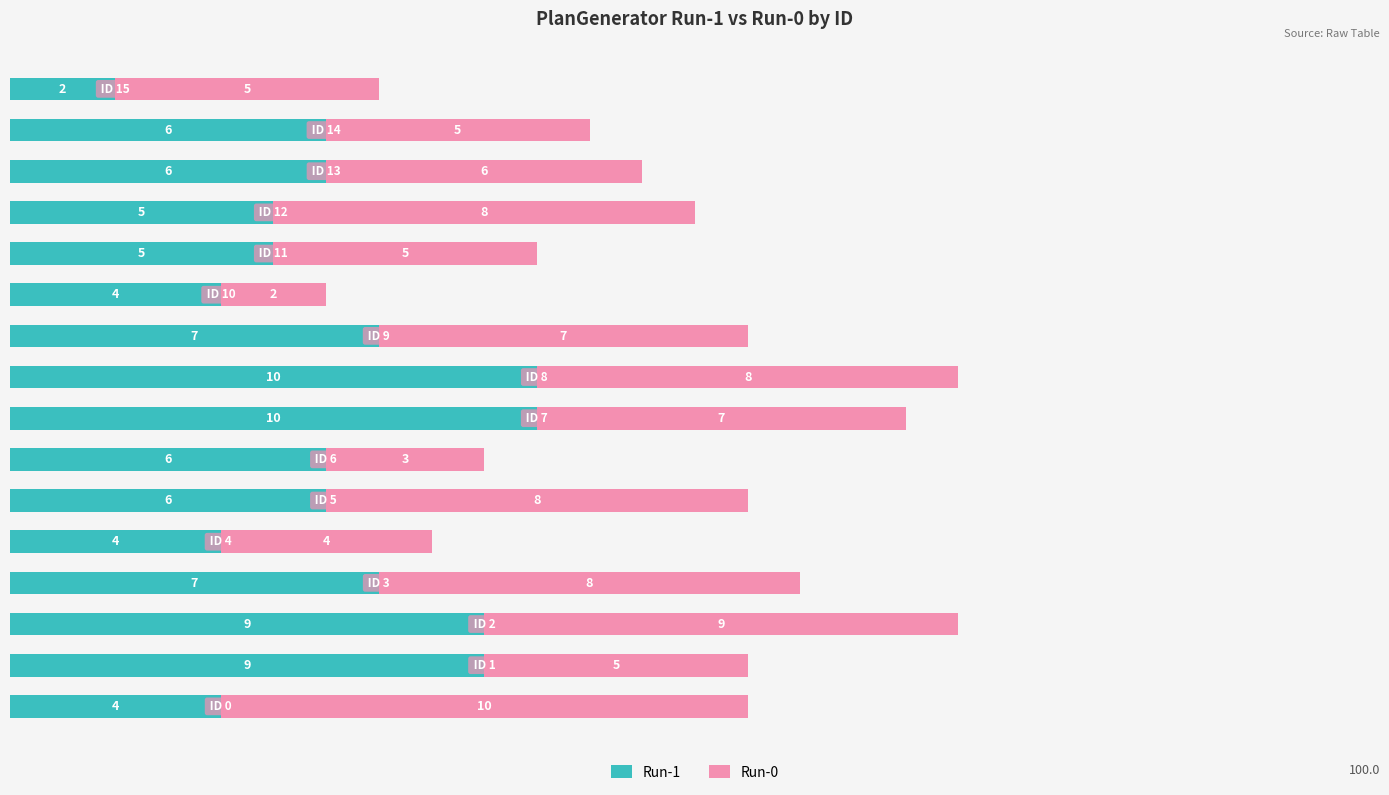

Reading left to right, transcribe all the data shown in this chart.

Run-1: 30.8	69.2	69.2	53.8	30.8	46.2	46.2	76.9	76.9	53.8	30.8	38.5	38.5	46.2	46.2	15.4
Run-0: 76.9	38.5	69.2	61.5	30.8	61.5	23.1	53.8	61.5	53.8	15.4	38.5	61.5	46.2	38.5	38.5